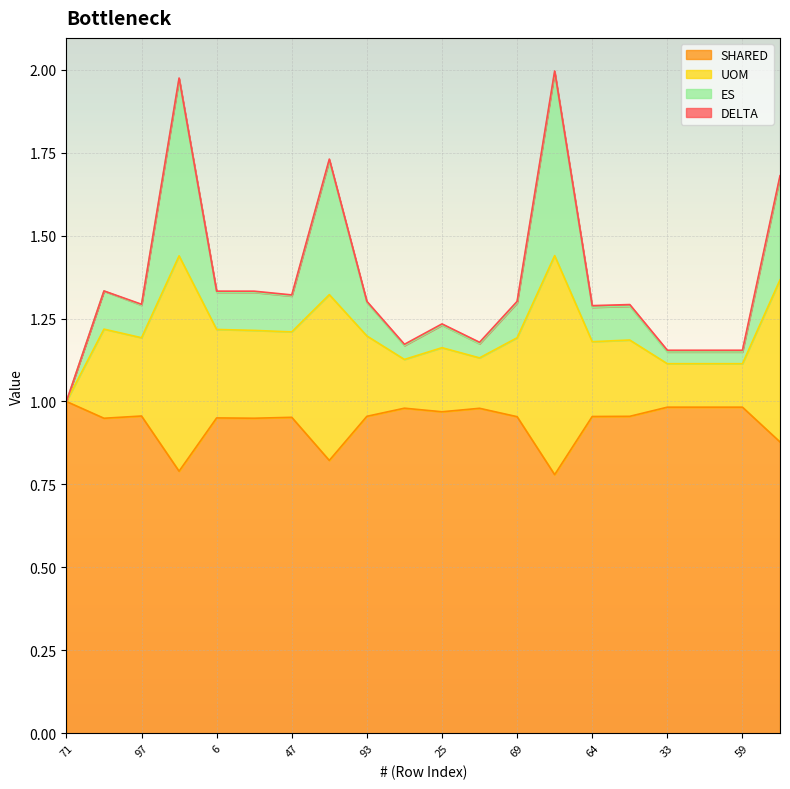

True or false: SHARED has a value of 1.8 at 71.

False